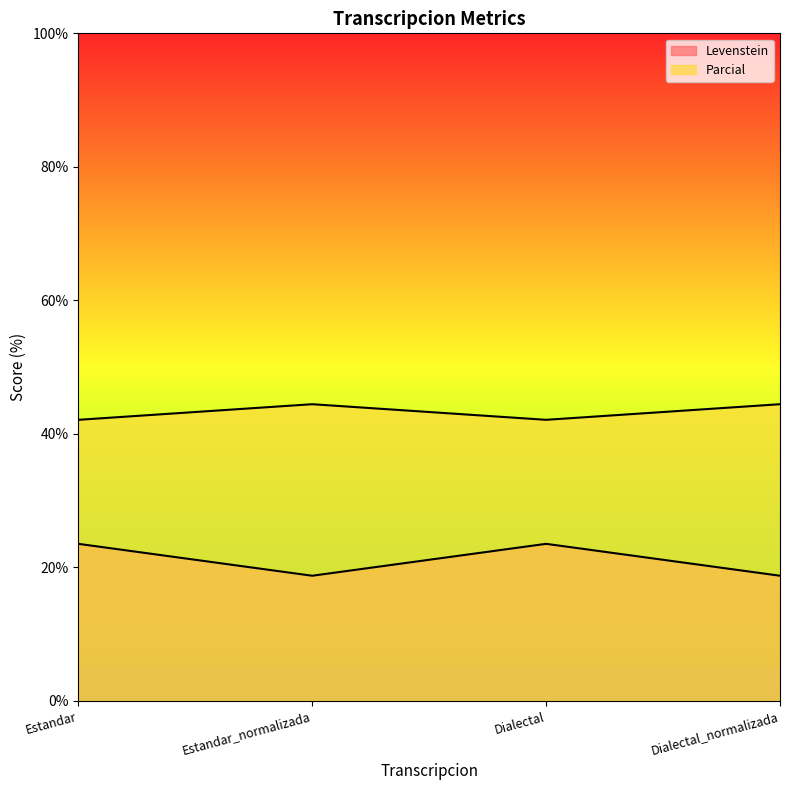

At which category does Levenstein reach its first local peak?

Dialectal